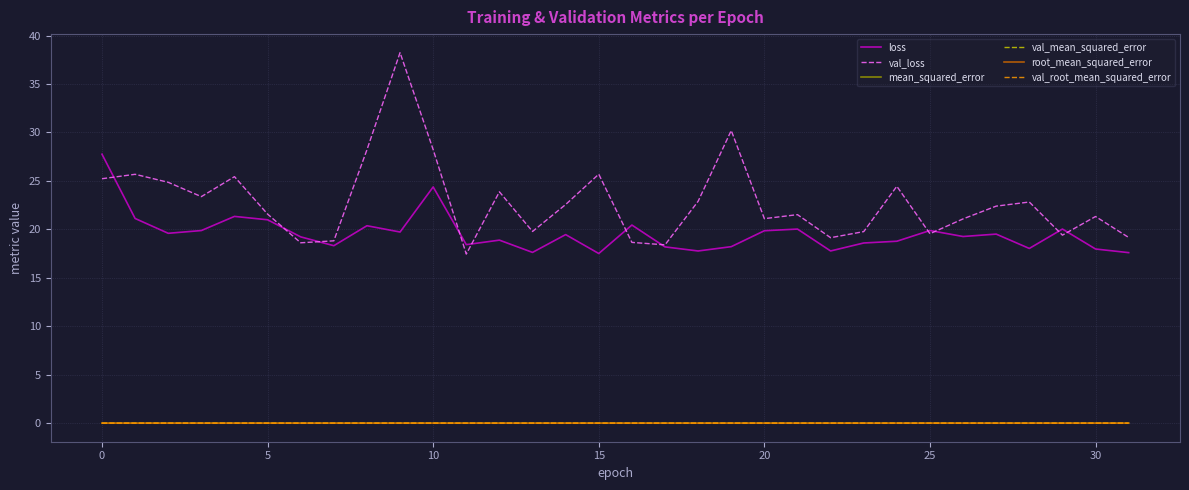

True or false: mean_squared_error and loss cross at least once.

False